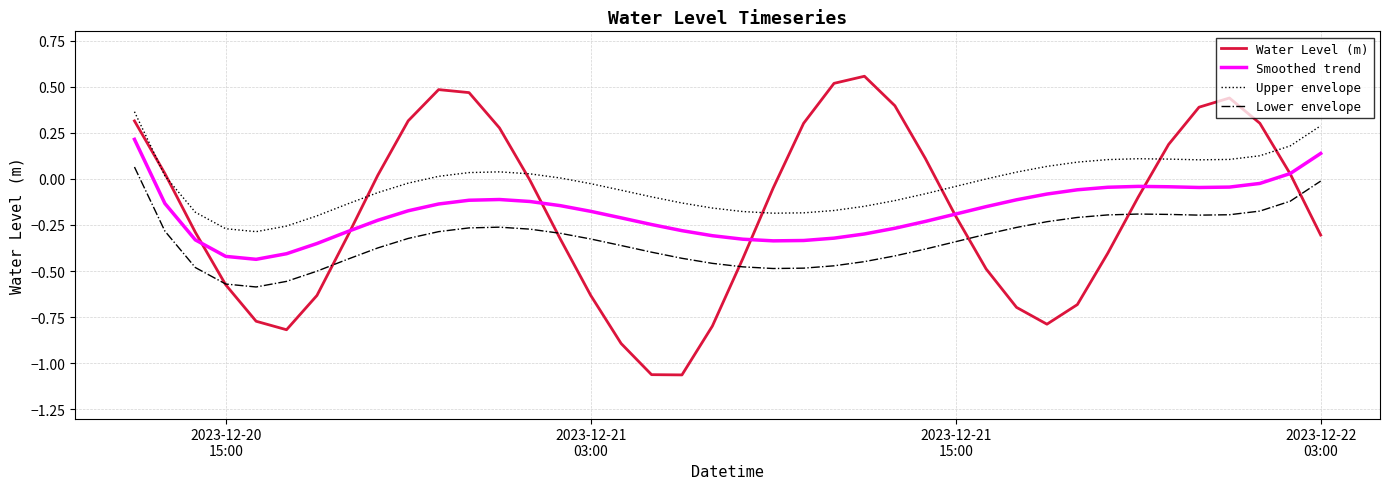

What is the difference between the maximum and minimum values in the Smoothed trend series?

0.7